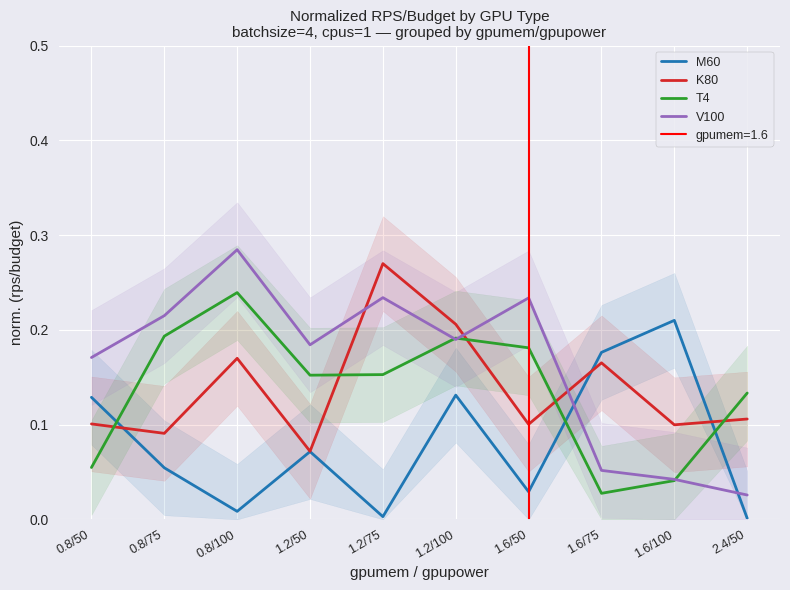

What is the value of the T4 point at the 6th from the left?

0.2